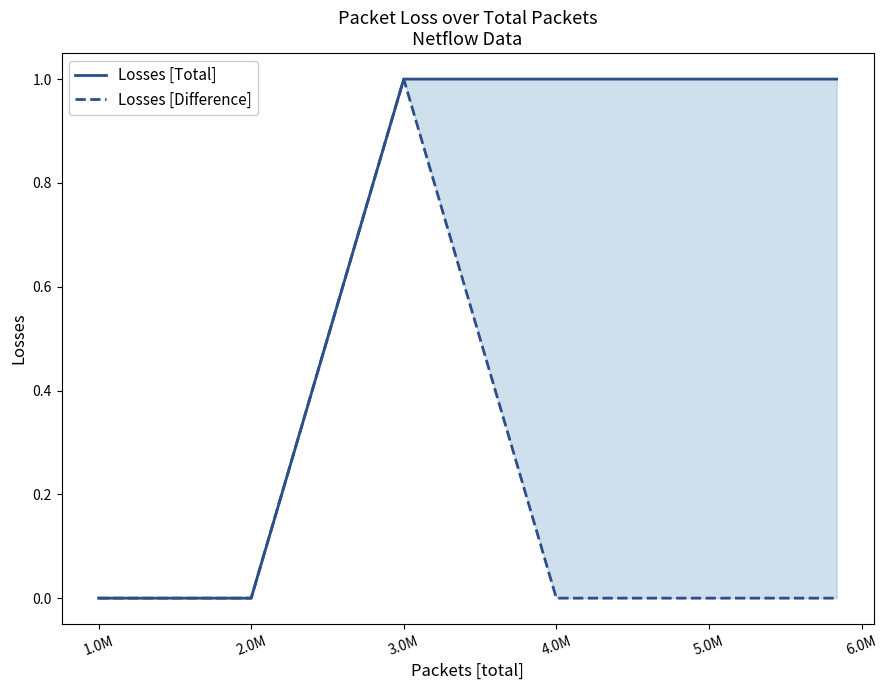

Is it true that Losses [Difference] equals 0 at 1.0M?

False